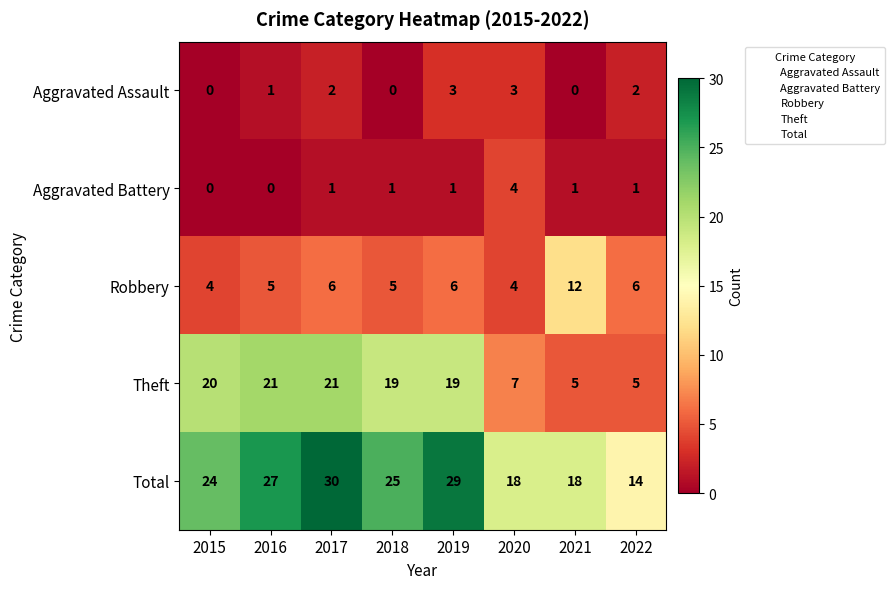

Count the number of data series in this chart.

5